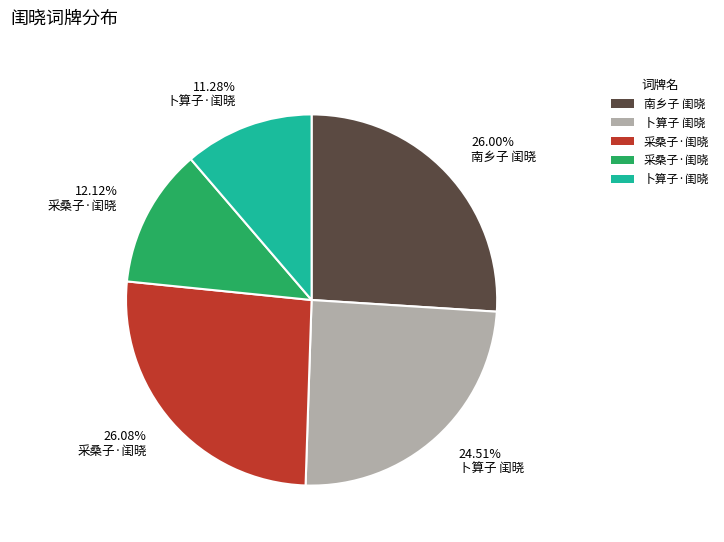

Count the number of slices in the pie.

5